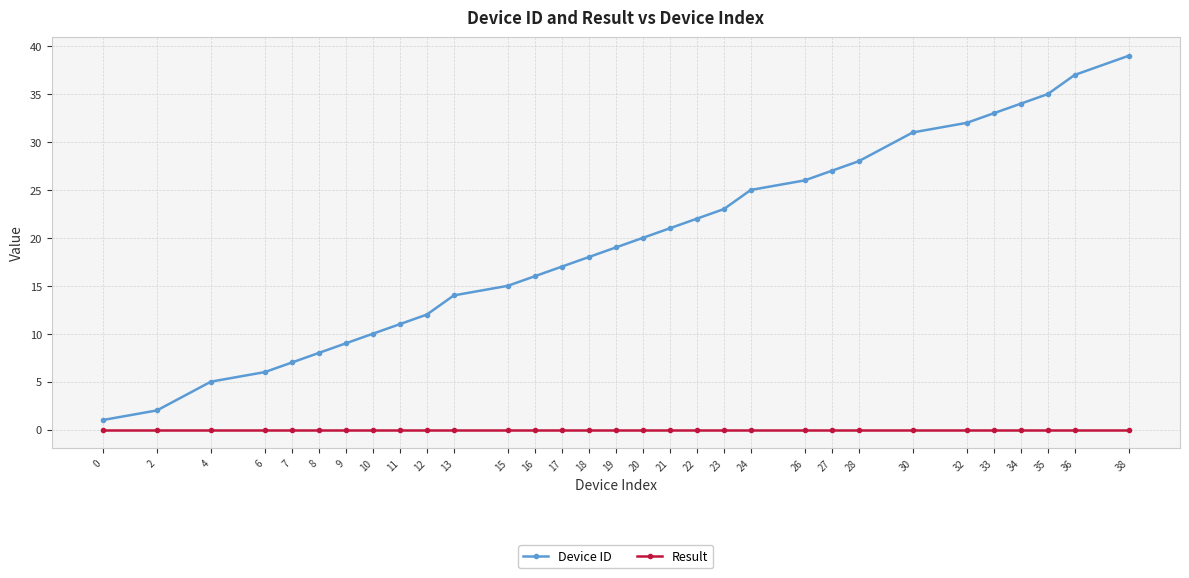

True or false: Device ID has a value of 37 at 36.

True